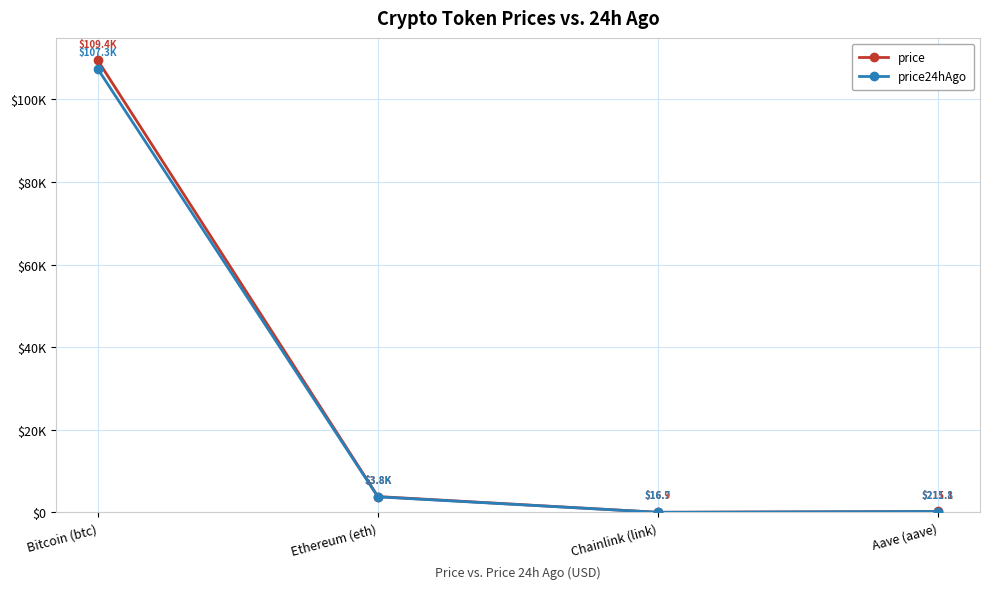

At which category is the sum across all series the highest?

Bitcoin (btc)